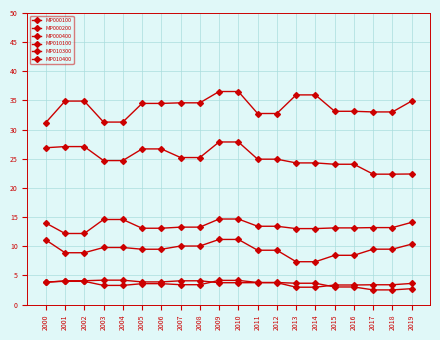

How many series are shown in this chart?

6